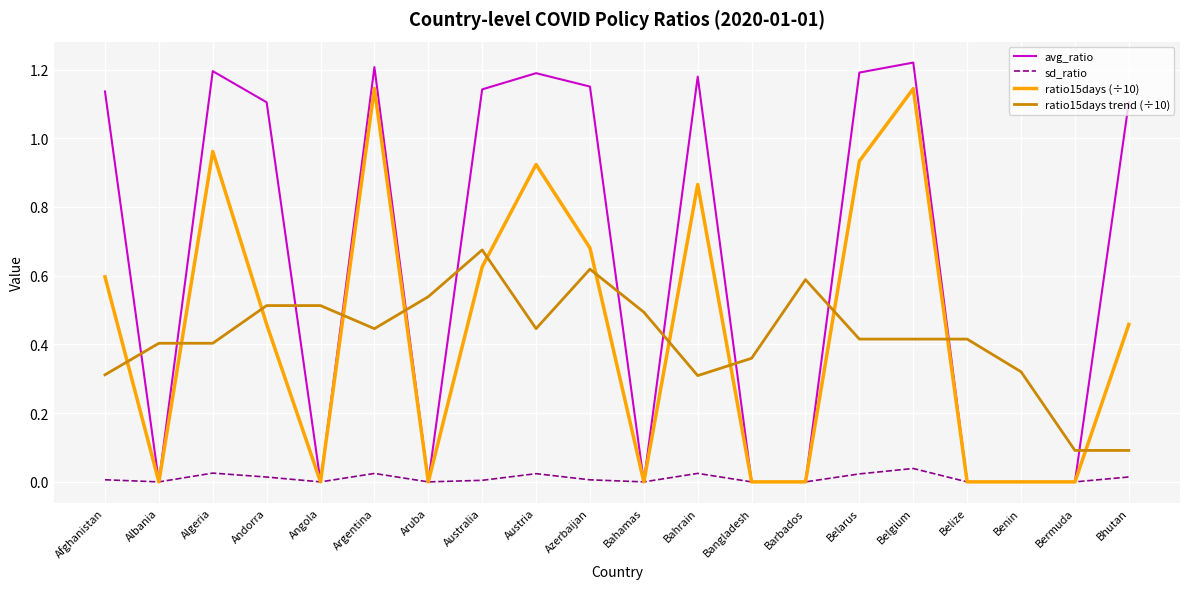

Rank the series by their maximum value, from highest to lowest.

avg_ratio, ratio15days (÷10), ratio15days trend (÷10), sd_ratio